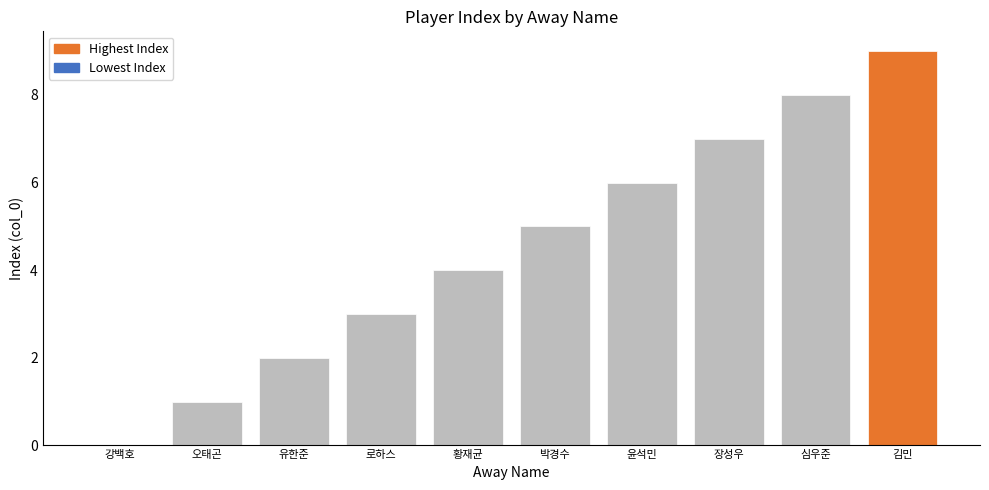

What is the sum of the values at 윤석민 and 심우준?

14